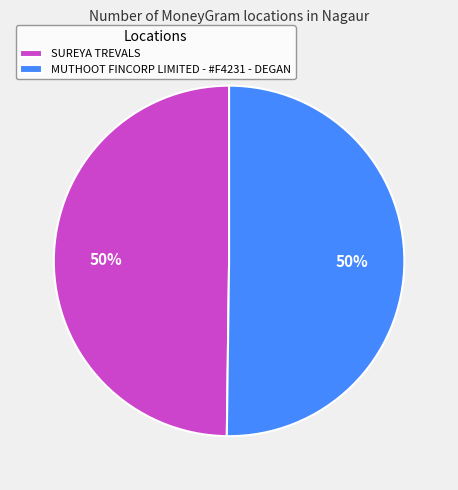

What is the ratio of the value at MUTHOOT FINCORP LIMITED - #F4231 - DEGAN to the value at SUREYA TREVALS?

1.0